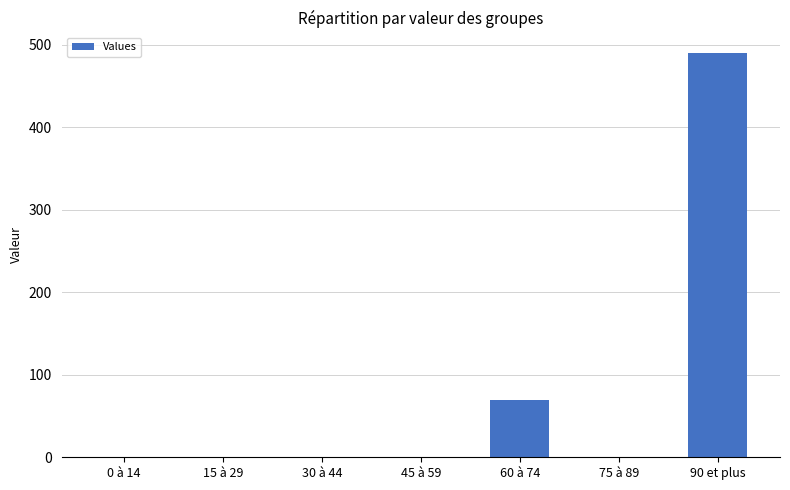

True or false: the data shows 0.0 at 15 à 29.

True